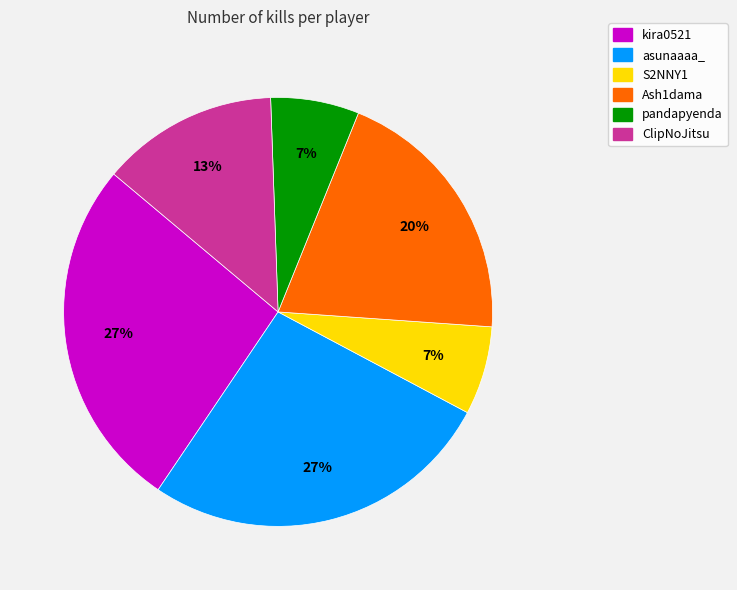

Is it true that S2NNY1 is 7% of the pie?

True